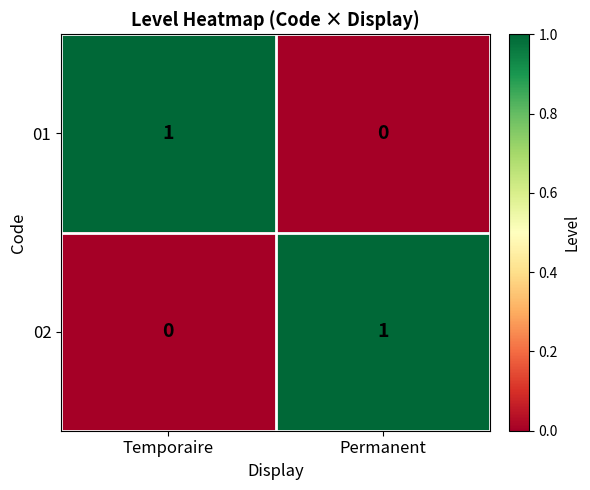

Is the value of 01 at Temporaire greater than the value of 02 at Temporaire?

Yes